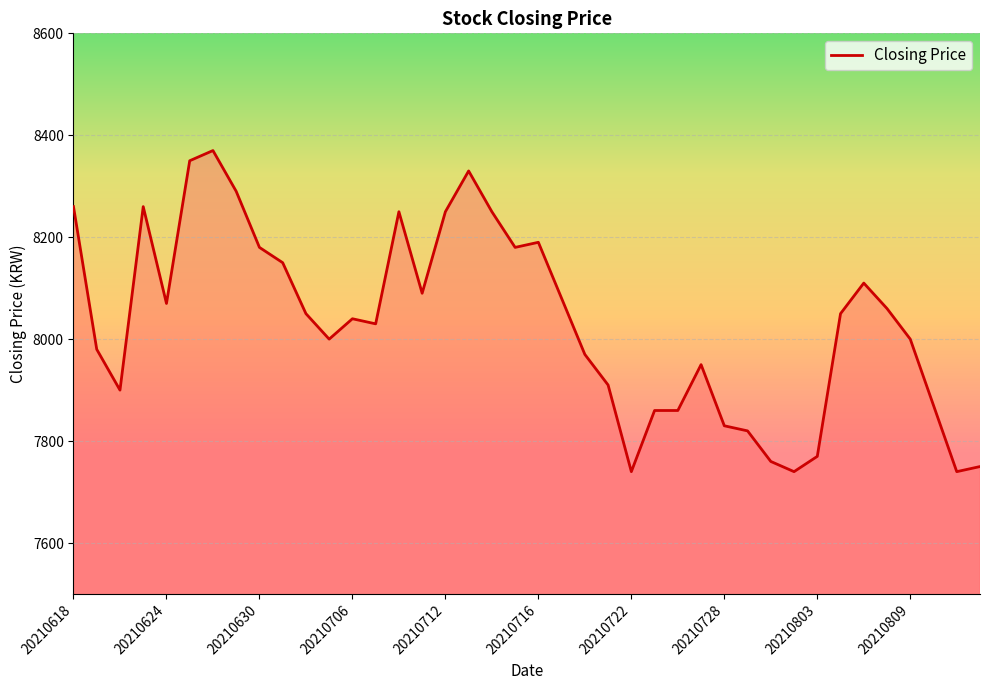

What is the smallest value displayed?

7740